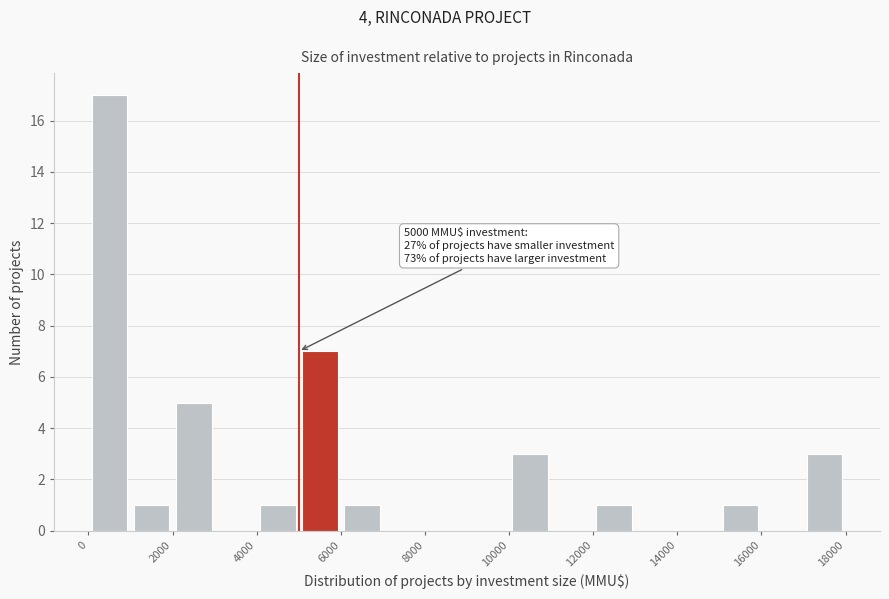

Which range on the x-axis has the tallest bar?

0 to 1000